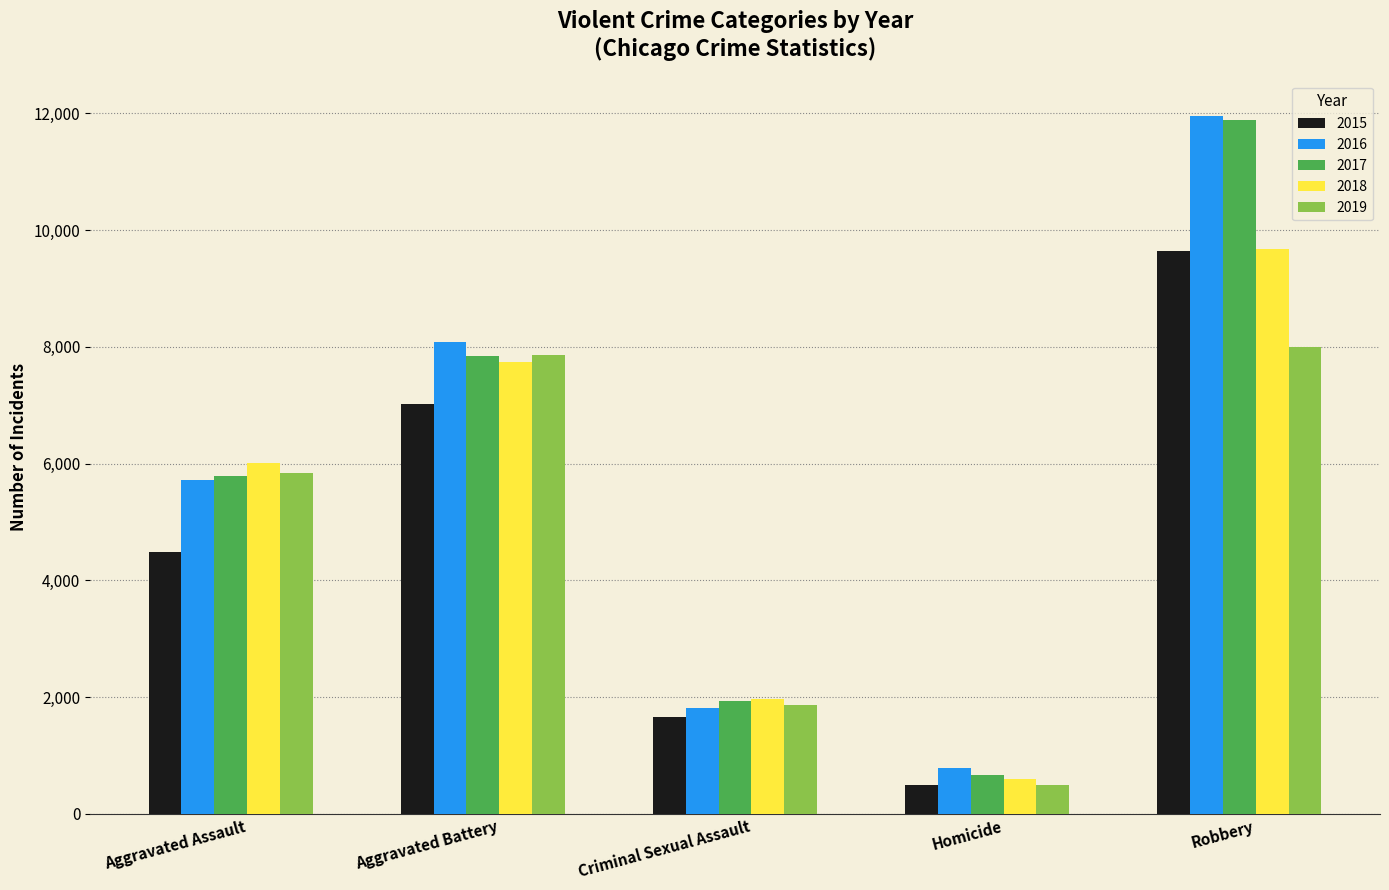

True or false: 2016 has a value of 5712 at Aggravated Assault.

True